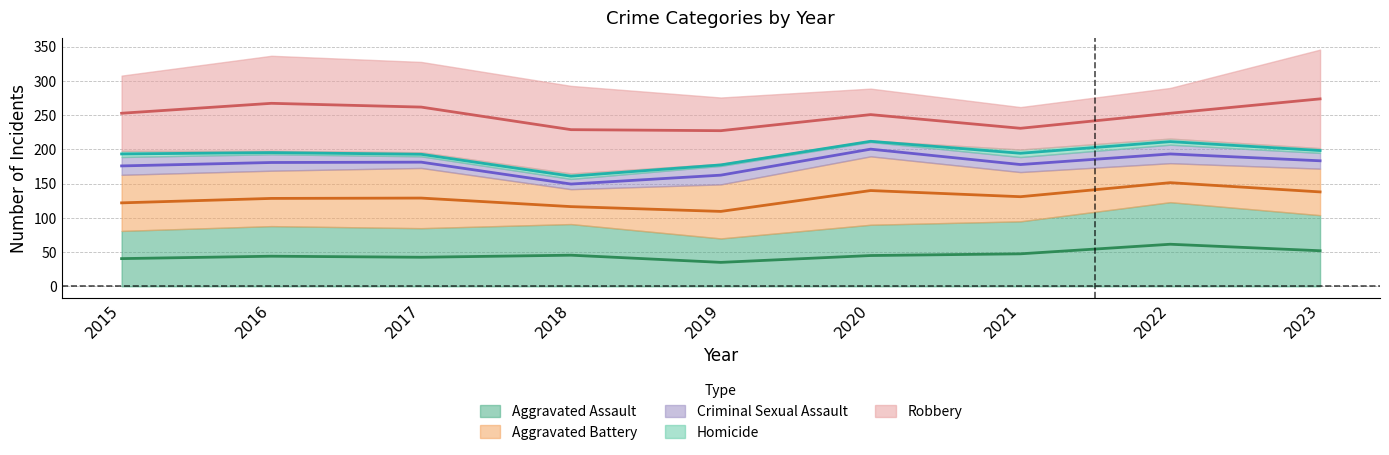

At which label is Homicide closest to 6?

2017